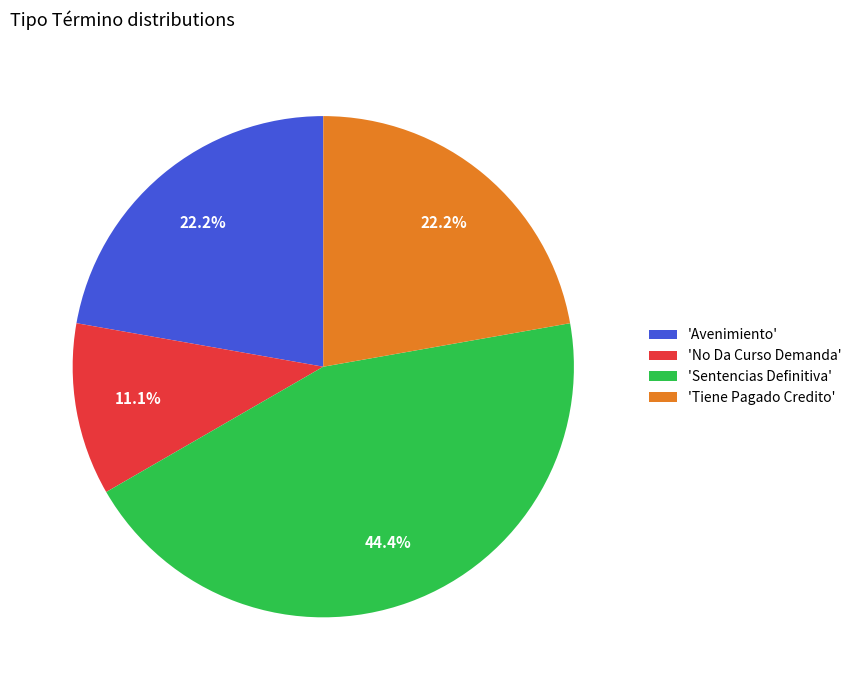

What is the ratio of the value at 'Sentencias Definitiva' to the value at 'Tiene Pagado Credito'?

2.0